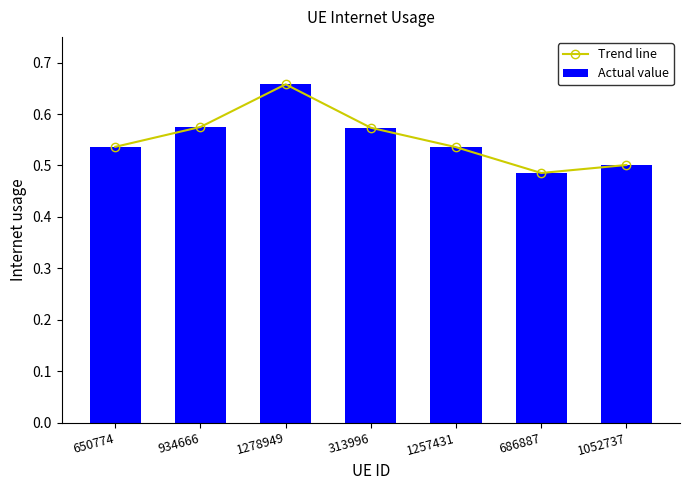

The Trend line series shows 0.7 at 1278949. True or false?

True